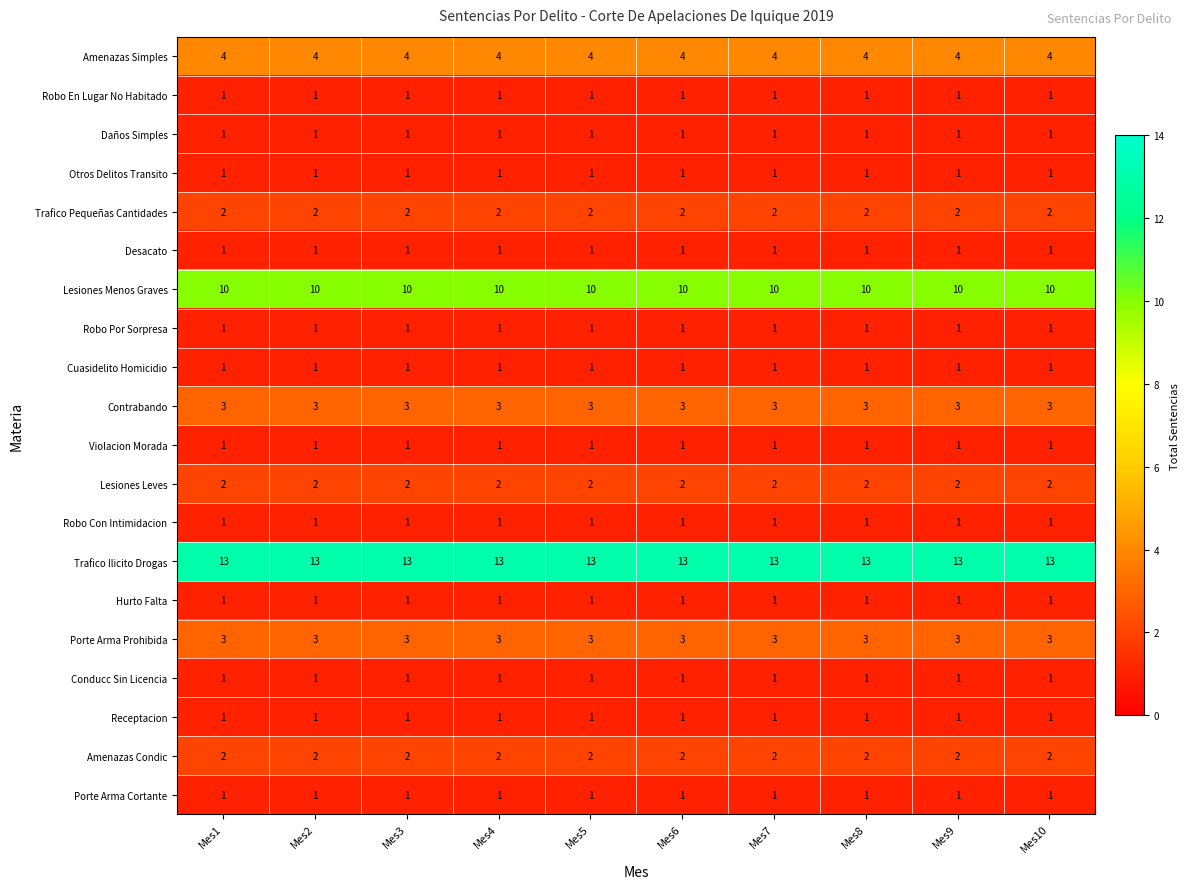

What is the total value across all series at Mes9?

51